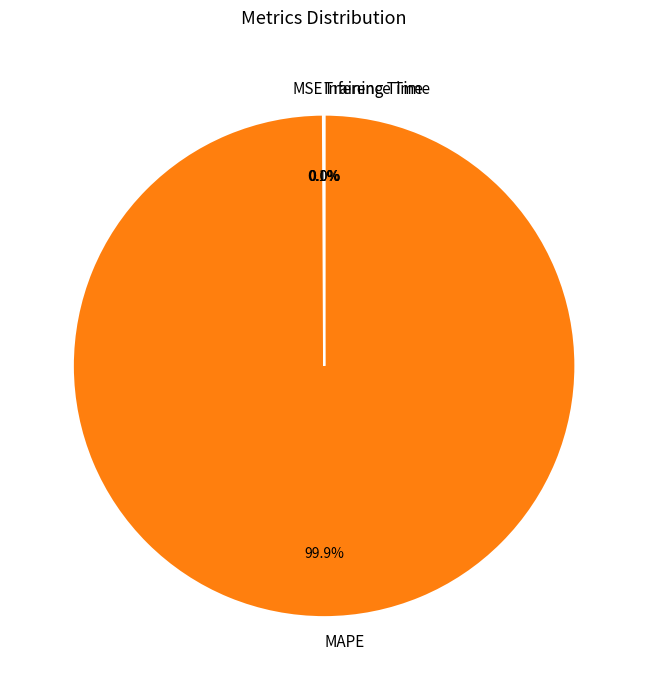

Which category has the biggest portion of the pie?

MAPE